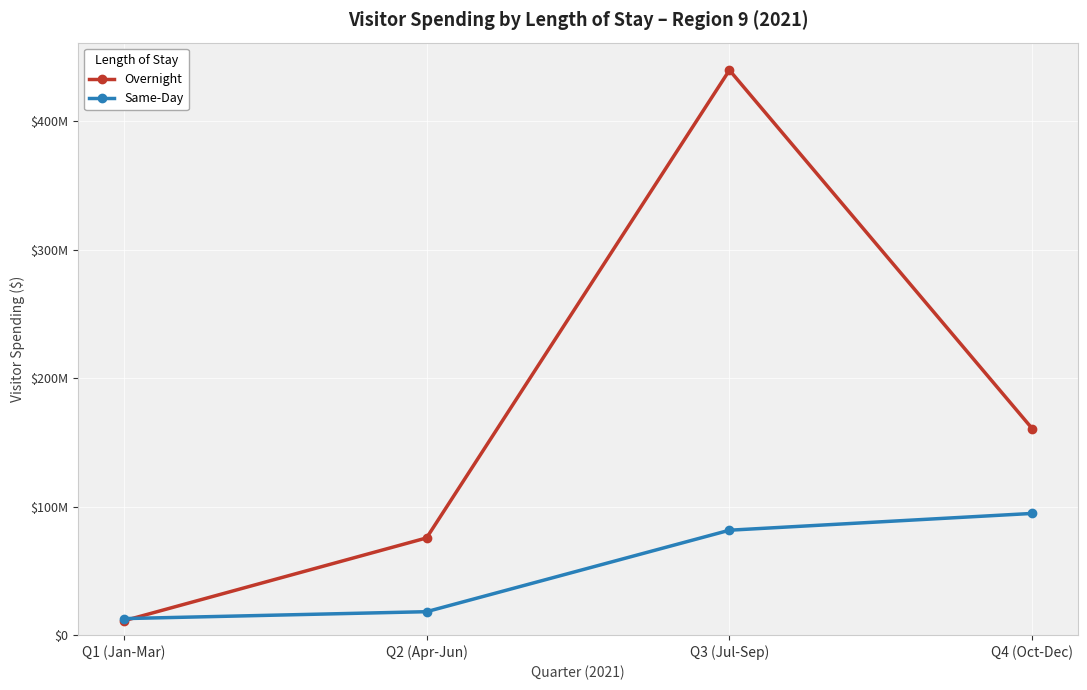

List the series in order of their peak value, lowest first.

Same-Day, Overnight